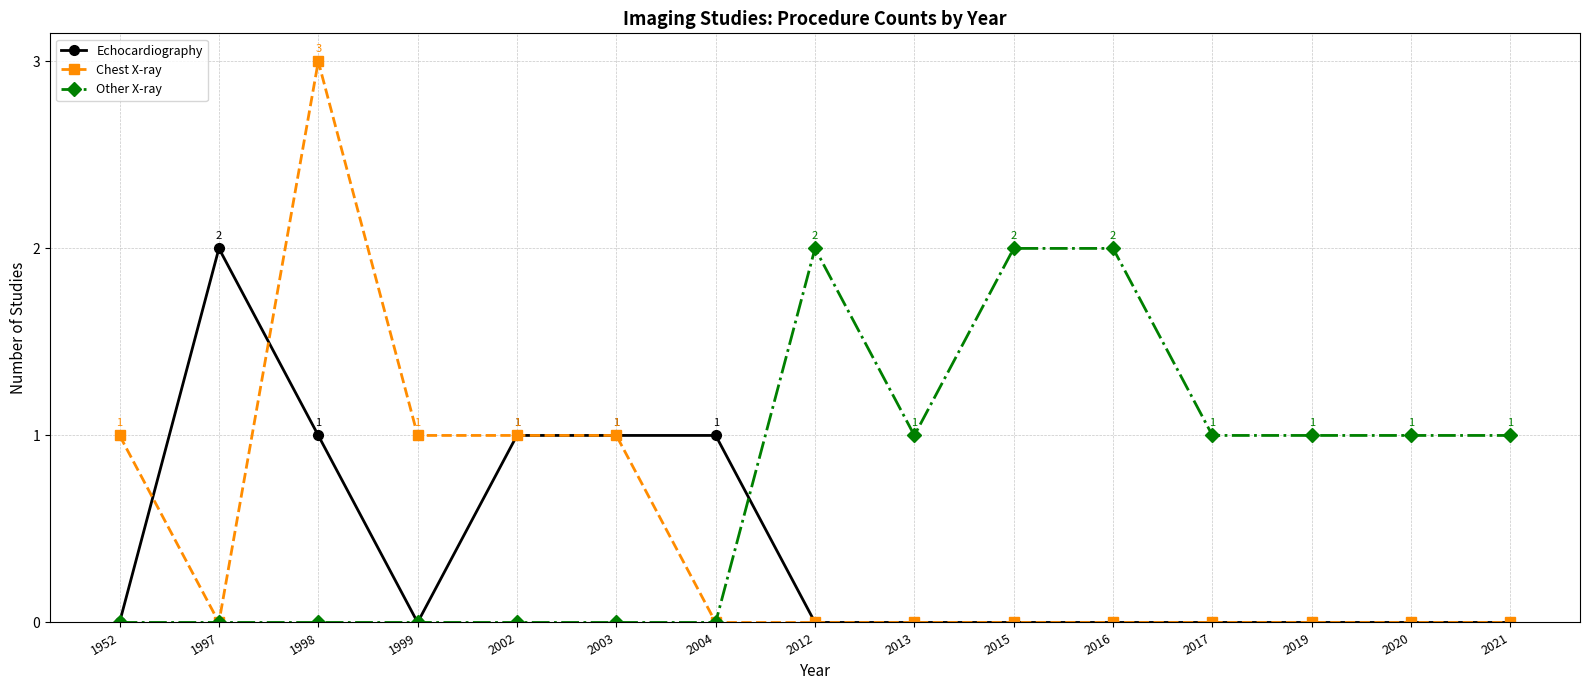

Rank the series at 1998 from highest to lowest value.

Chest X-ray, Echocardiography, Other X-ray